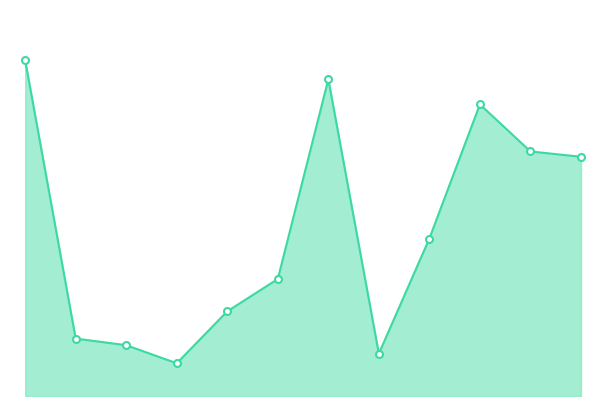

What is the value of the 10th point from the left?

1451